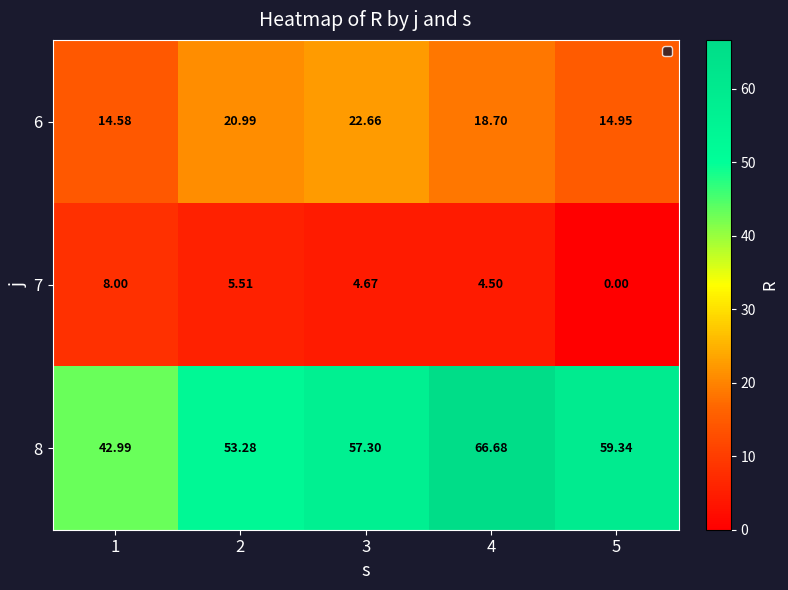

Rank the series by their average value, from lowest to highest.

7, 6, 8